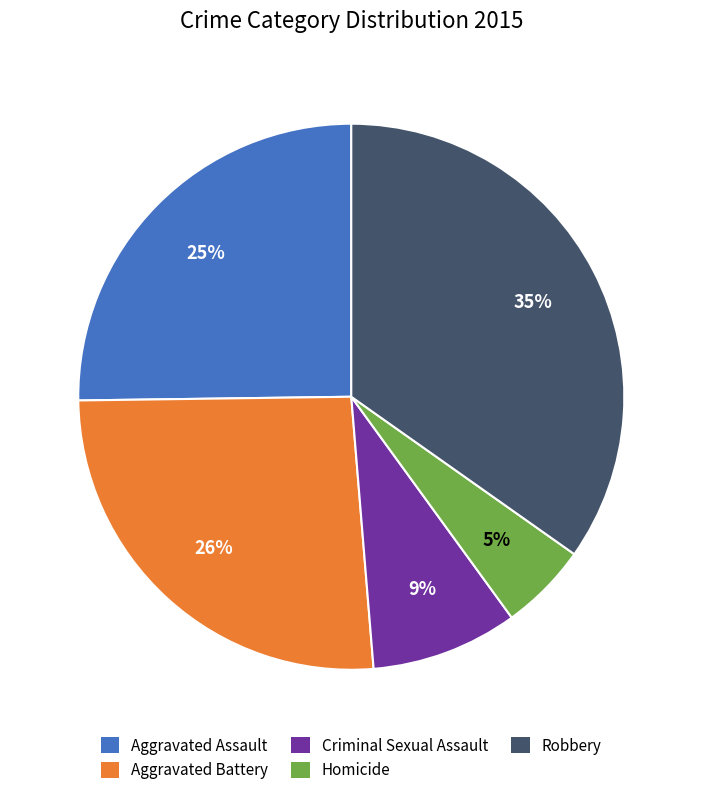

To the nearest percent, what is the average slice percentage?

20%